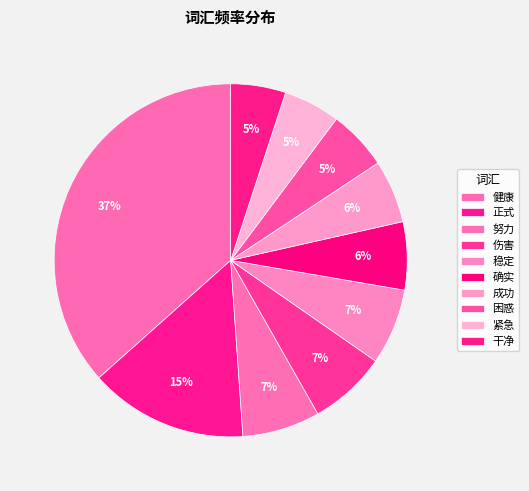

Count the number of slices in the pie.

10